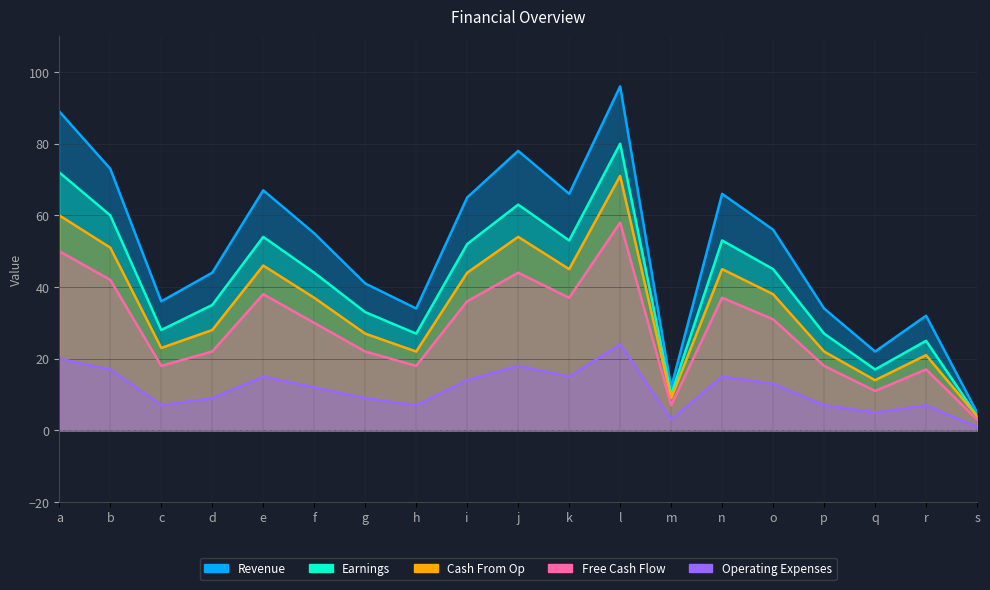

Reading right to left, extract all data points from this chart.

Revenue: s=5	r=32	q=22	p=34	o=56	n=66	m=12	l=96	k=66	j=78	i=65	h=34	g=41	f=55	e=67	d=44	c=36	b=73	a=89
Earnings: s=4	r=25	q=17	p=27	o=45	n=53	m=10	l=80	k=53	j=63	i=52	h=27	g=33	f=44	e=54	d=35	c=28	b=60	a=72
Free Cash Flow: s=3	r=17	q=11	p=18	o=31	n=37	m=7	l=58	k=37	j=44	i=36	h=18	g=22	f=30	e=38	d=22	c=18	b=42	a=50
Cash From Op: s=4	r=21	q=14	p=22	o=38	n=45	m=9	l=71	k=45	j=54	i=44	h=22	g=27	f=37	e=46	d=28	c=23	b=51	a=60
Operating Expenses: s=1	r=7	q=5	p=7	o=13	n=15	m=3	l=24	k=15	j=18	i=14	h=7	g=9	f=12	e=15	d=9	c=7	b=17	a=20